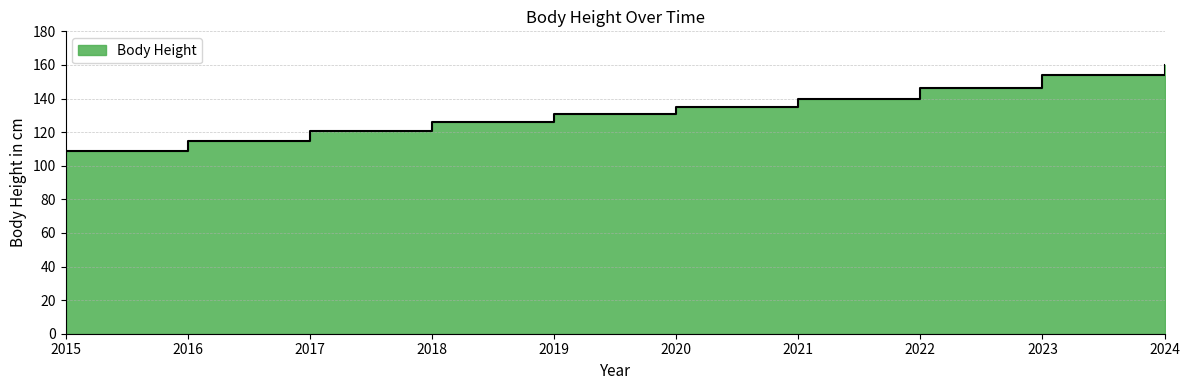

What is the average value?

133.6